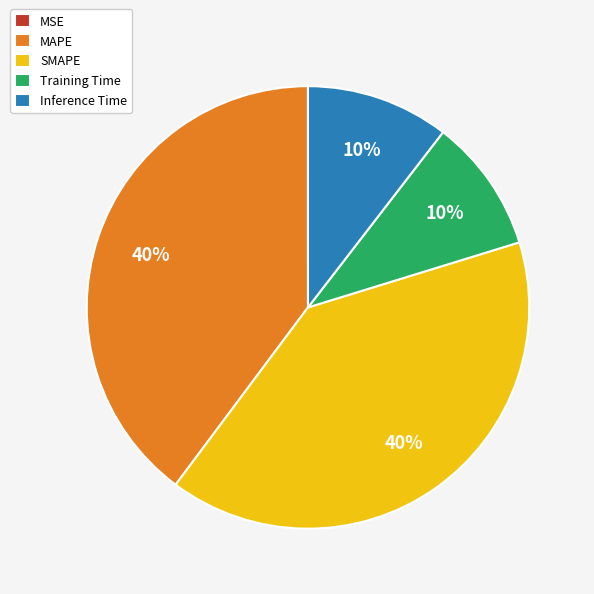

To the nearest percent, what is the difference between the largest and smallest slice percentages?

40%